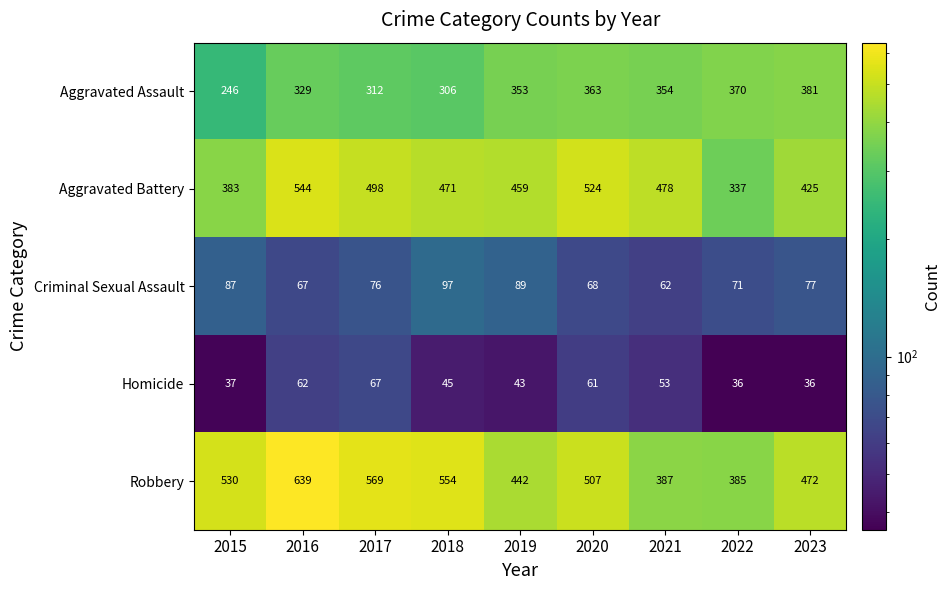

The value of Aggravated Battery at 2015 is 247. True or false?

False